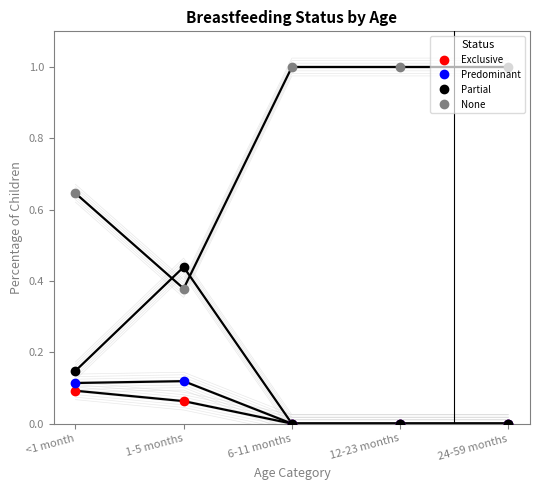

True or false: Partial has more than 2 interior local peaks.

False